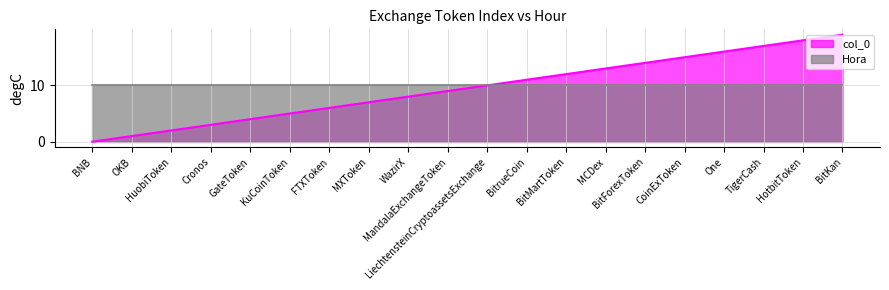

At which label does the data first exceed 10?

BitrueCoin